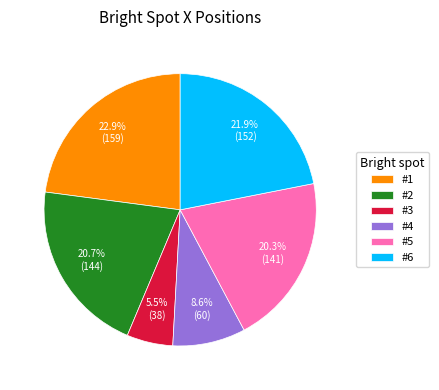

To the nearest percent, what is the combined percentage of #2 and #6?

43%